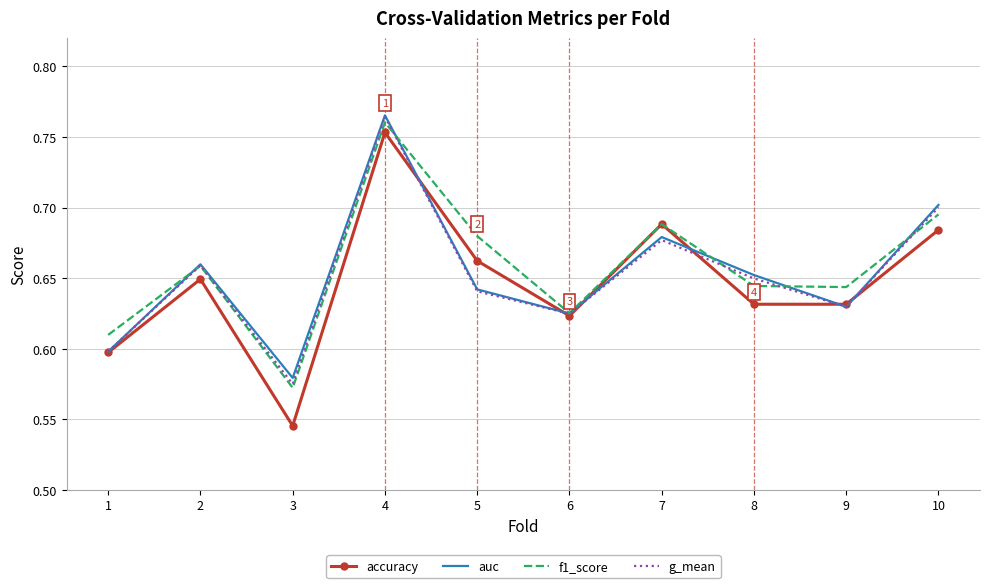

What is the sum of the g_mean values at 5 and 10?

1.3